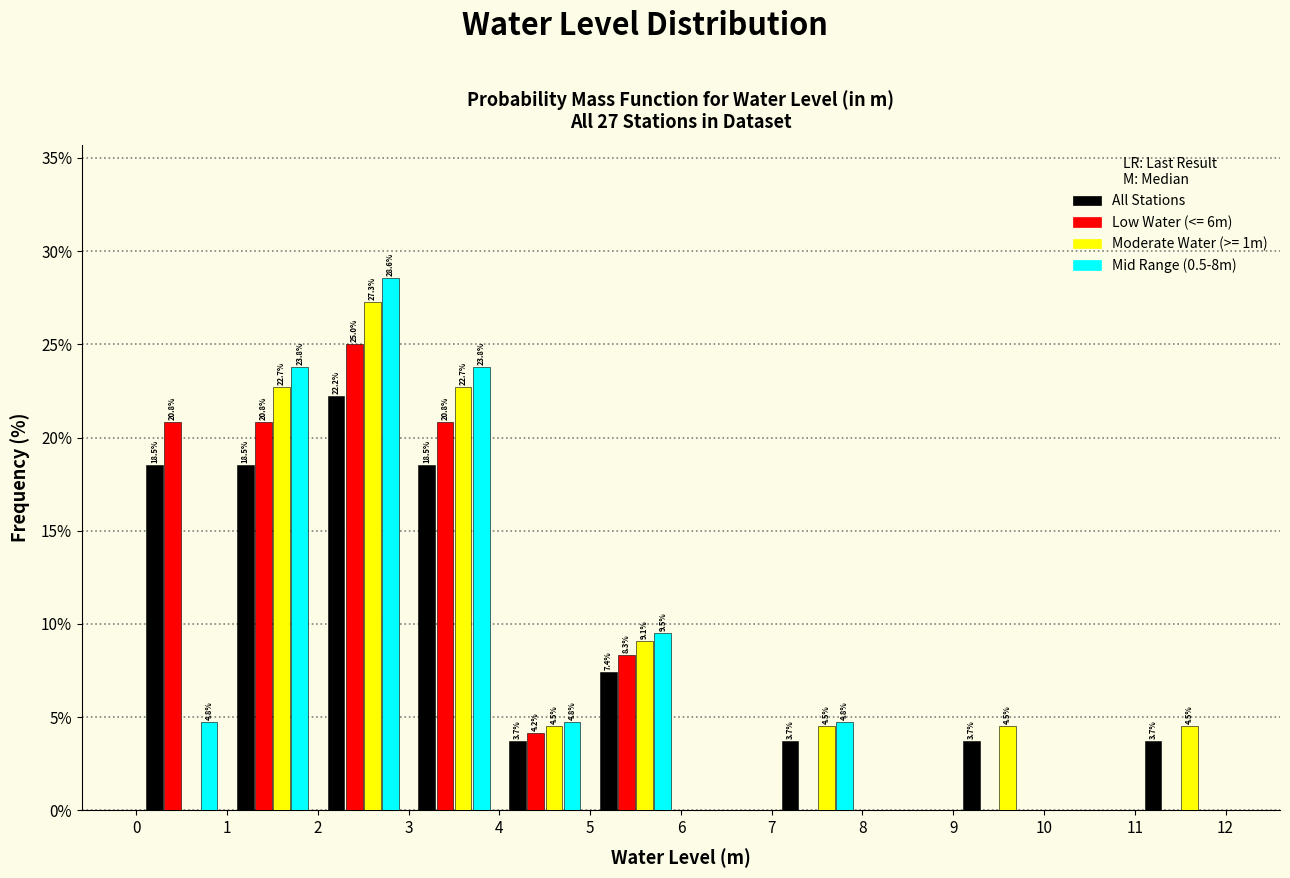

In the Low Water (<= 6m) series, which range on the x-axis has the tallest bar?

2 to 3